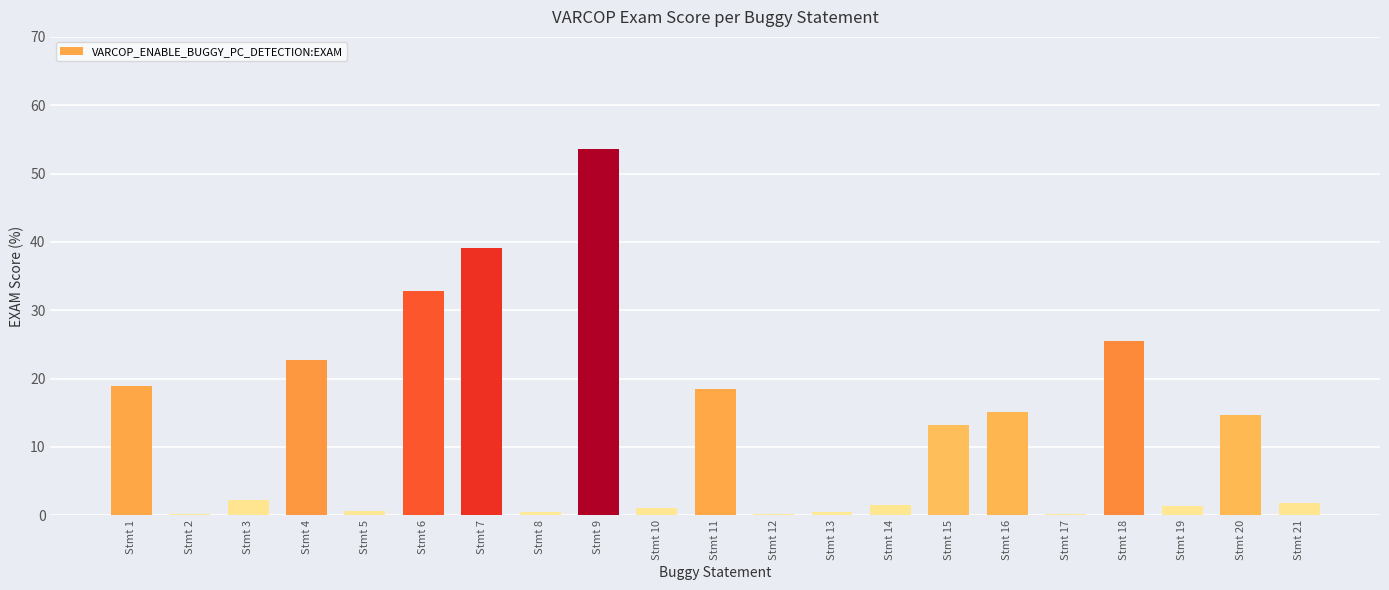

At which category does the chart reach its peak across all series?

Stmt 9